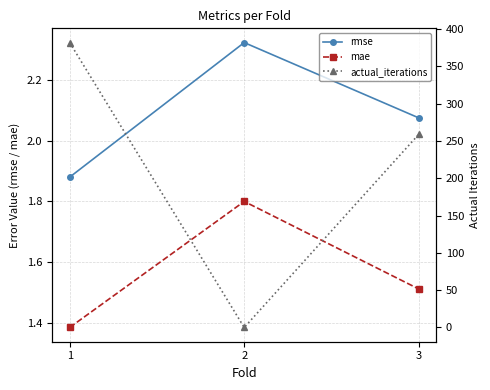

Which has a higher value, 2 or 3?

2